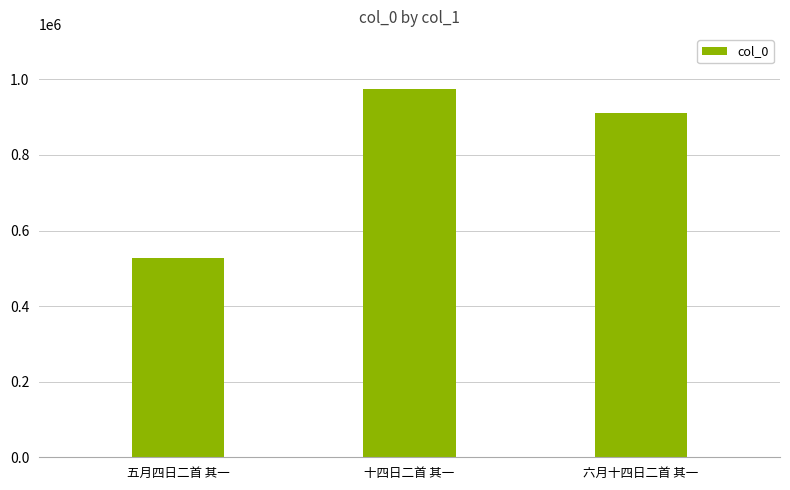

Rank the categories by value from highest to lowest.

十四日二首 其一, 六月十四日二首 其一, 五月四日二首 其一